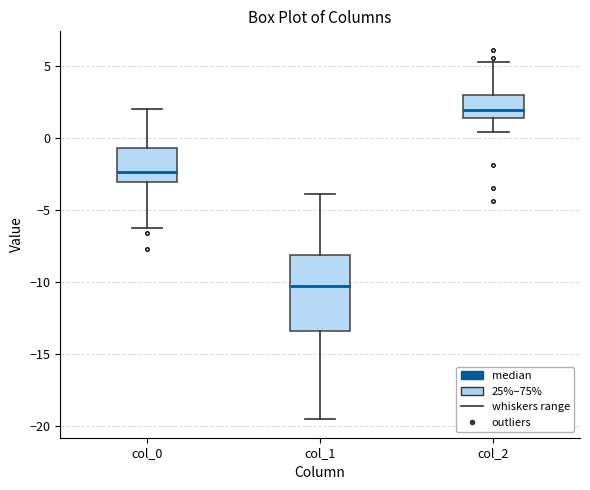

Which box's median line is the lowest?

col_1